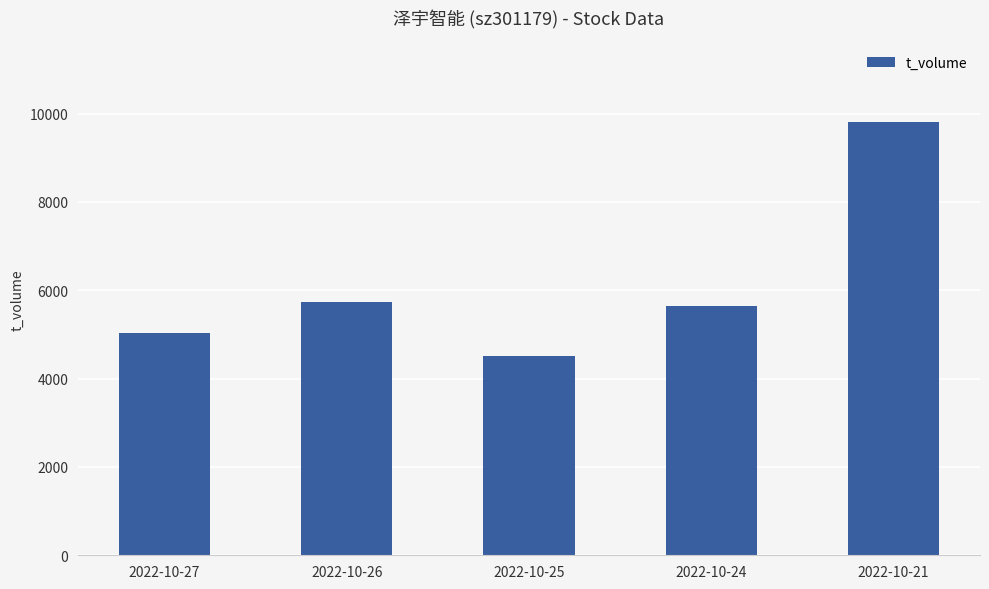

How many distinct data groups are displayed?

1